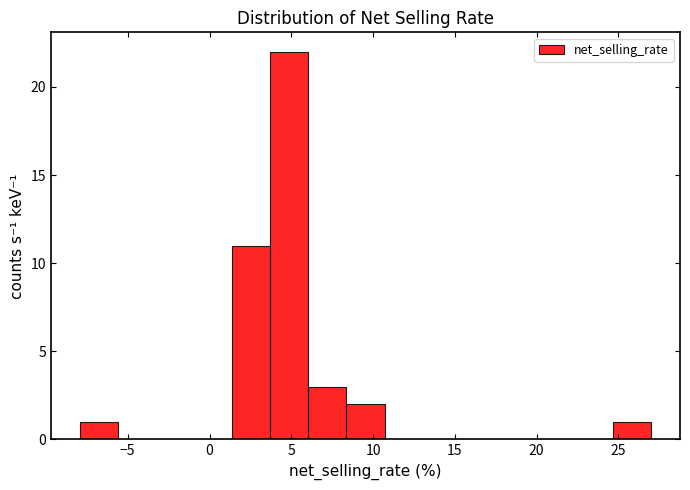

Reading left to right, list every bar in this chart as the range it spans on the x-axis followed by its height. Neither the bar edges nor the heights are printed on the chart, so give them approximately, as read against the axes.

-8.0 to -5.5: 1
-5.5 to -3.5: 0
-3.5 to -1.0: 0
-1.0 to 1.5: 0
1.5 to 3.5: 11
3.5 to 6.0: 22
6.0 to 8.5: 3
8.5 to 10.5: 2
10.5 to 13.0: 0
13.0 to 15.5: 0
15.5 to 17.5: 0
17.5 to 20.0: 0
20.0 to 22.5: 0
22.5 to 24.5: 0
24.5 to 27.0: 1